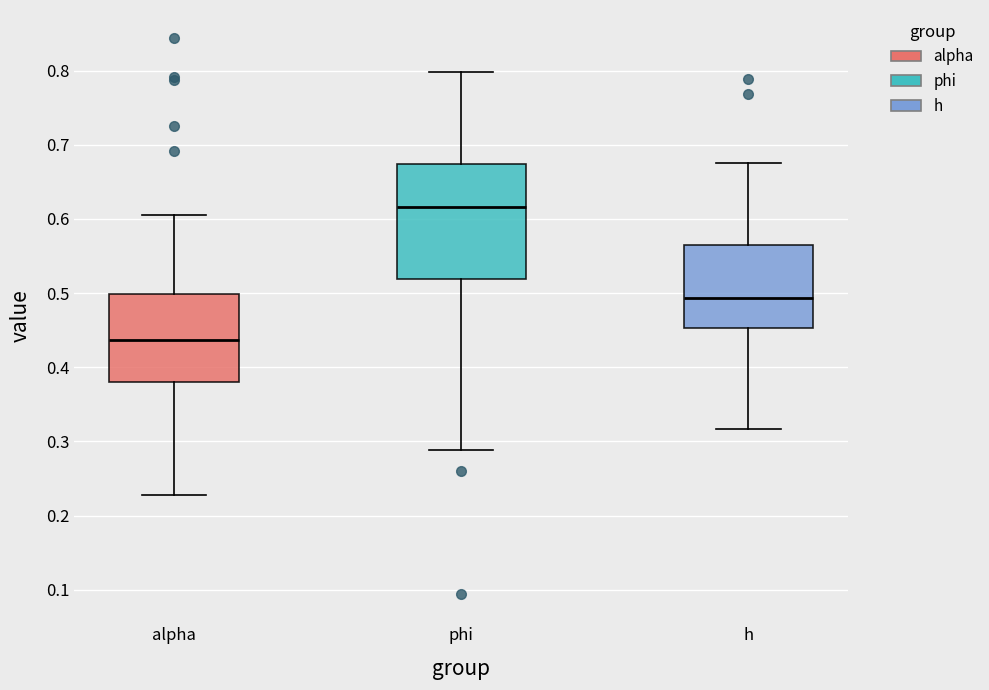

Reading left to right, read every box against the y-axis: the position of its median line, the range the box covers, and the ends of its whiskers. The values are not printed on the chart, so give them approximately, as read against the axis.

alpha: median 0.44, box 0.38 to 0.50, whiskers 0.23 to 0.61
phi: median 0.62, box 0.52 to 0.67, whiskers 0.29 to 0.80
h: median 0.49, box 0.45 to 0.57, whiskers 0.32 to 0.68